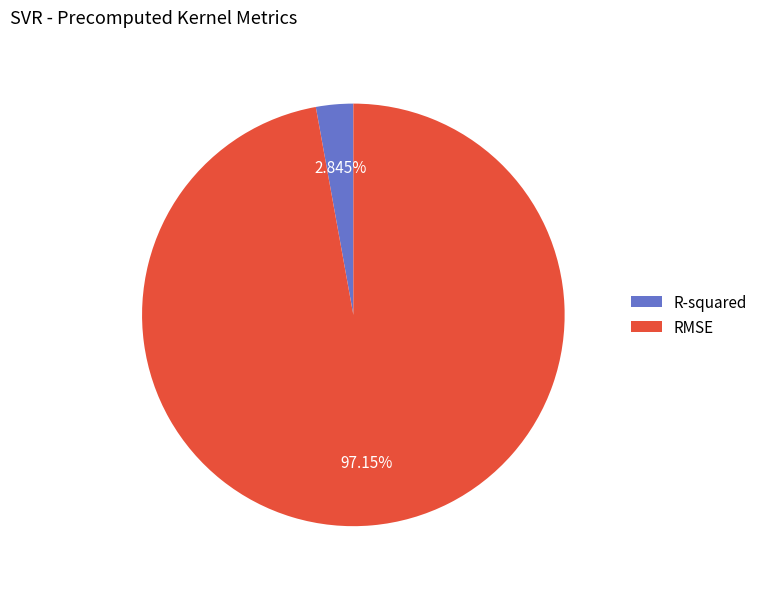

Do RMSE and R-squared together represent more than half of the pie?

Yes